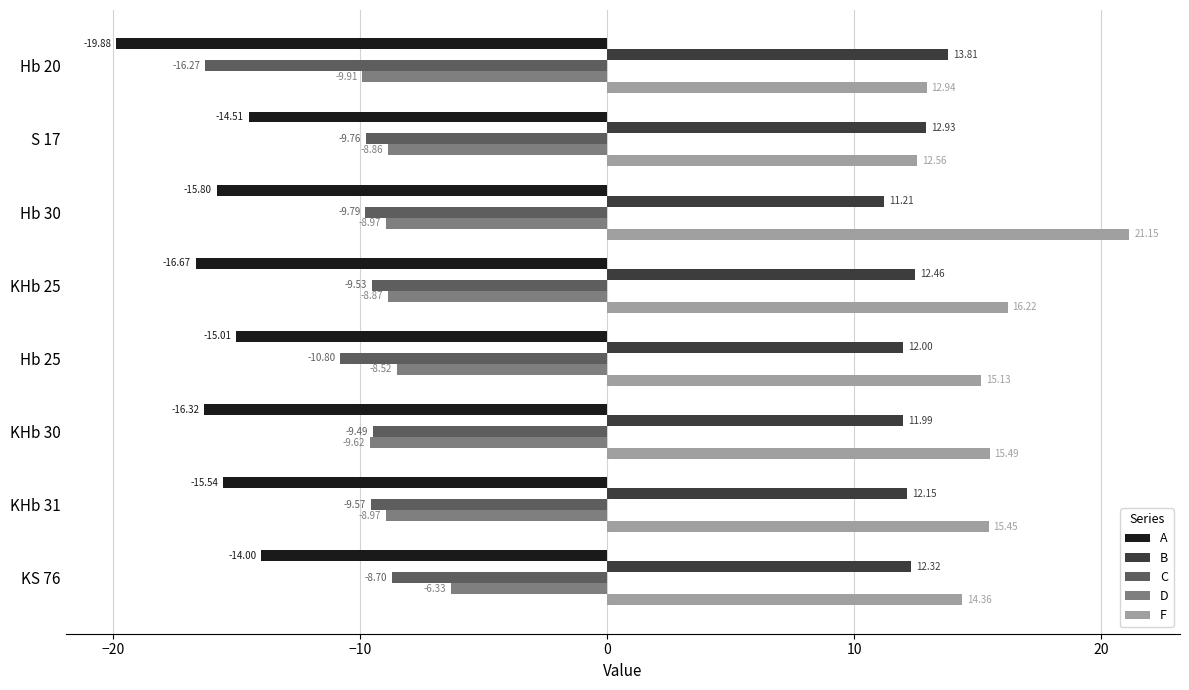

How many data points does each series have?

8